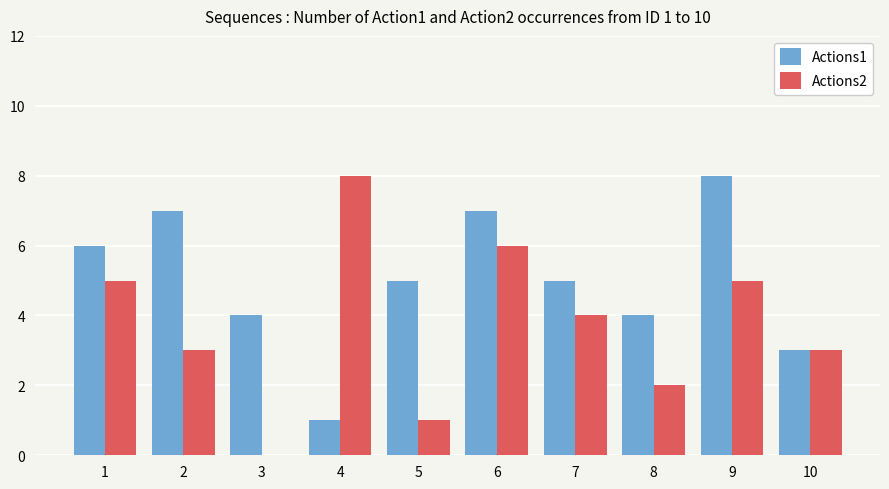

What is the total value across all series at 10?

6